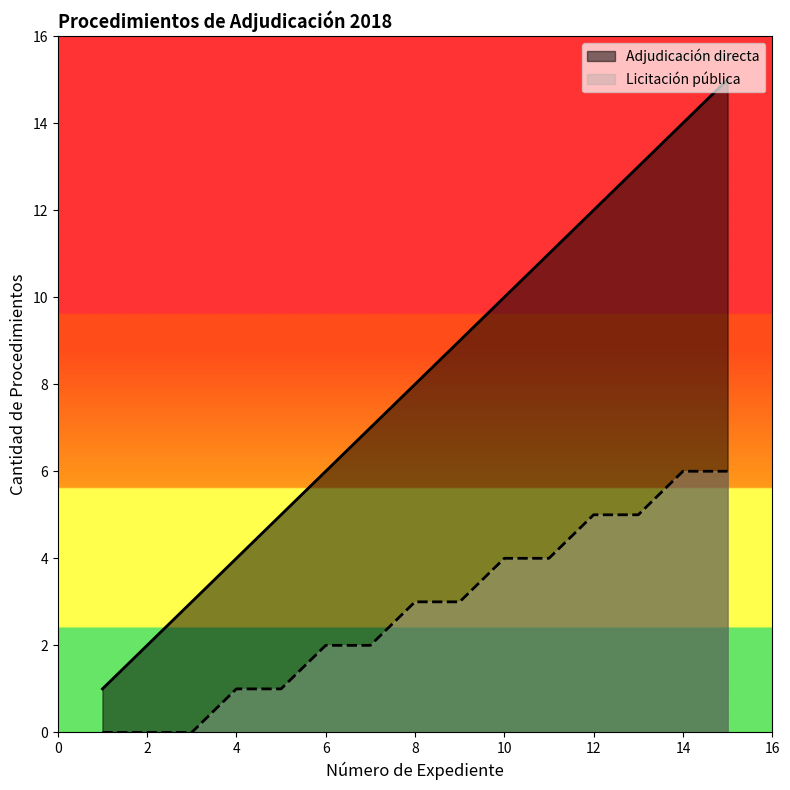

List the series in order of their peak value, lowest first.

Licitación pública, Adjudicación directa